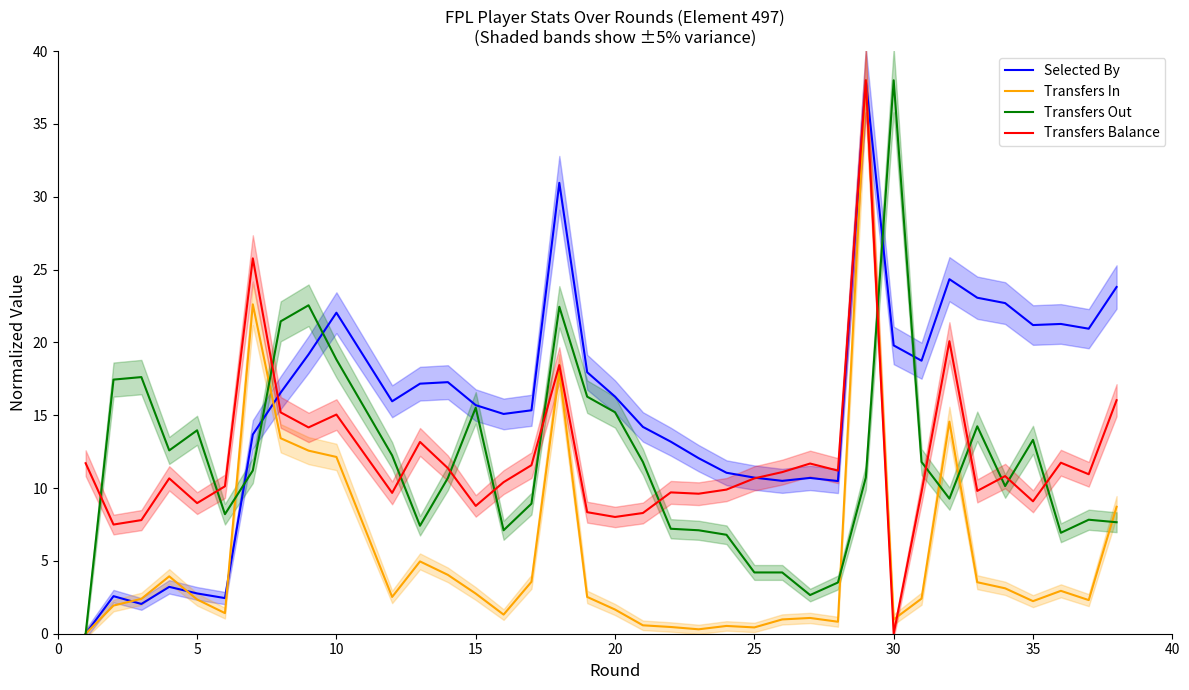

What is the greatest value displayed?

38.0